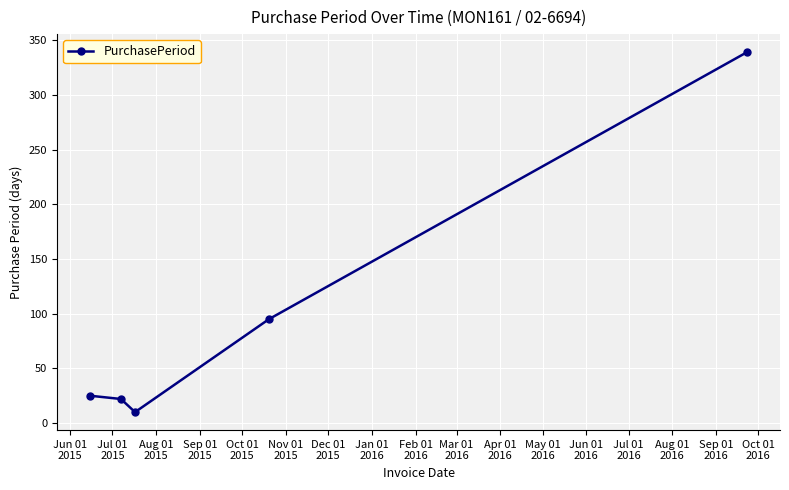

How many points are lower than both their immediate neighbors (excluding endpoints)?

1